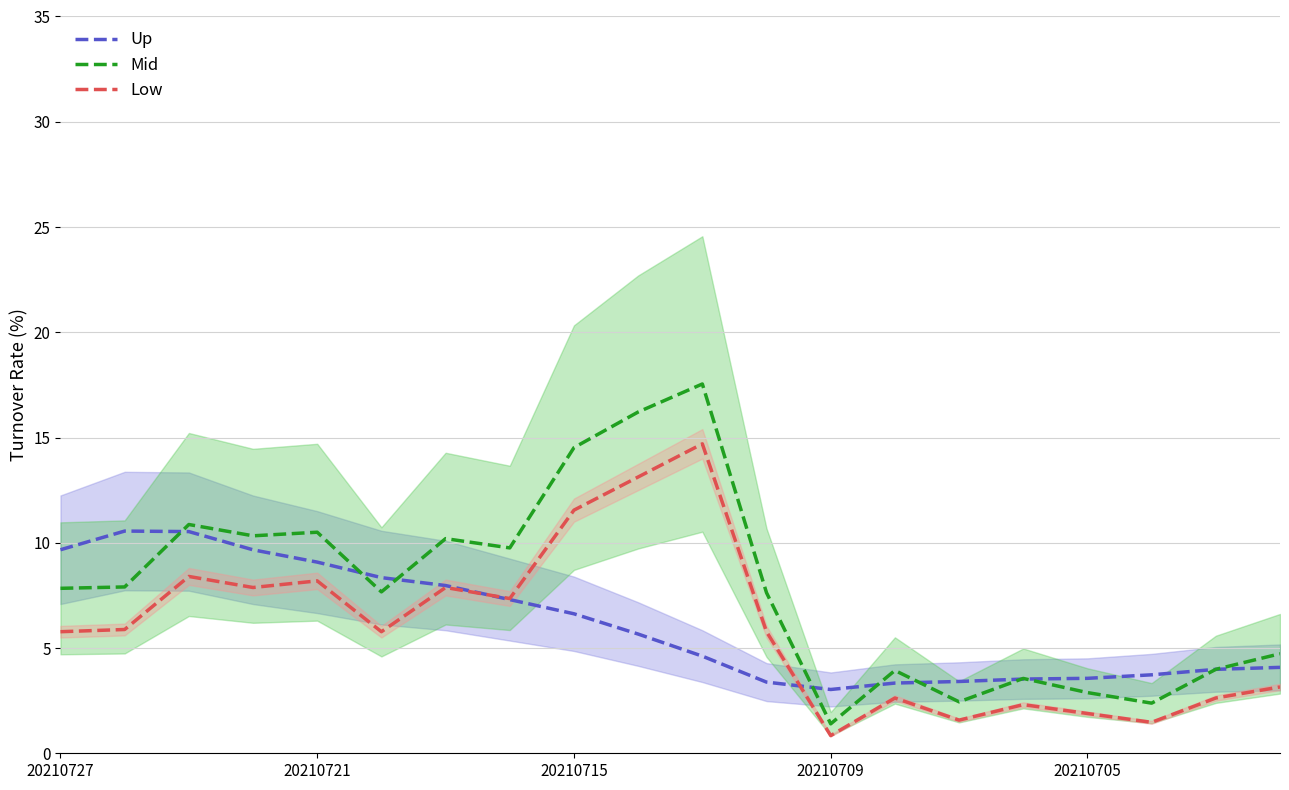

What is the lowest value of the Low series?

0.8